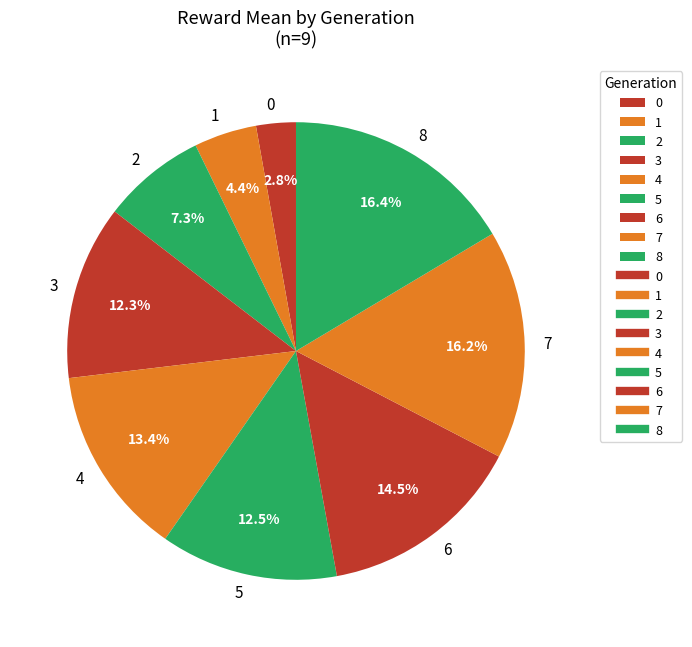

To the nearest percent, what is the combined percentage of 4 and 2?

21%